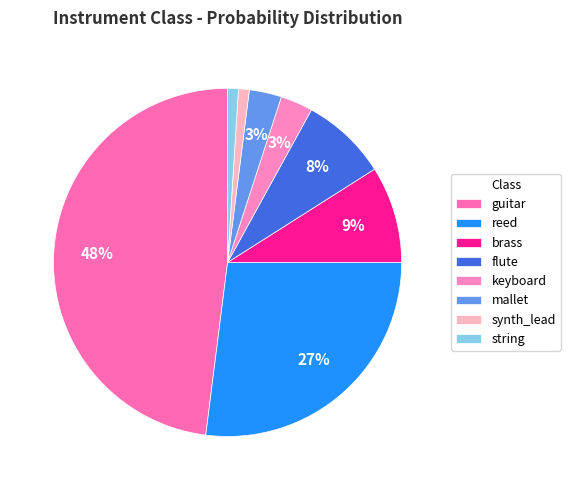

What is the largest slice in the pie chart?

guitar